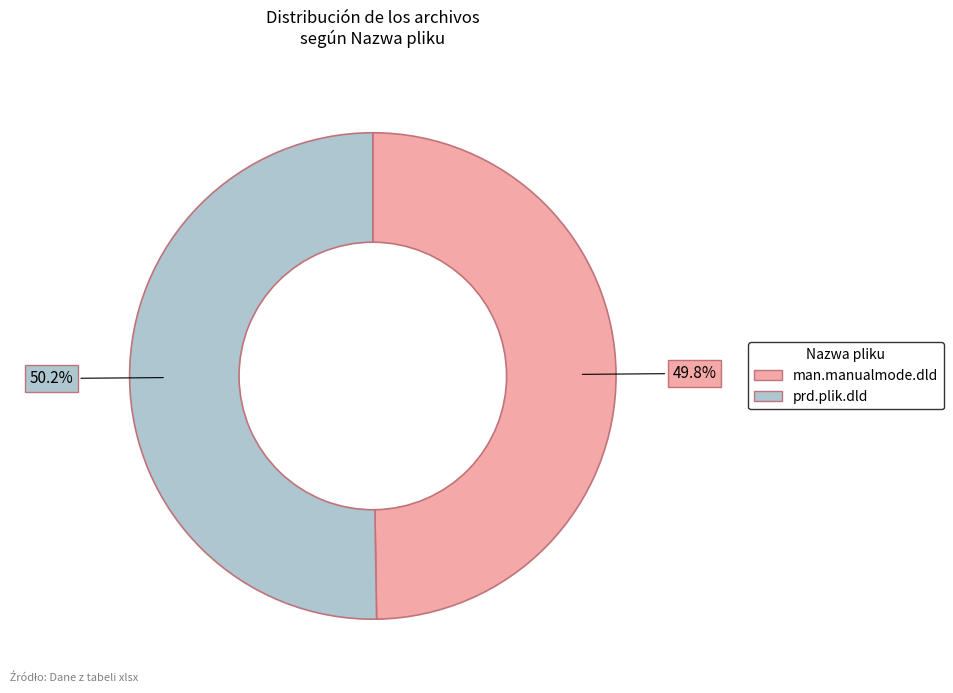

To the nearest percent, what is the combined percentage of man.manualmode.dld and prd.plik.dld?

100%